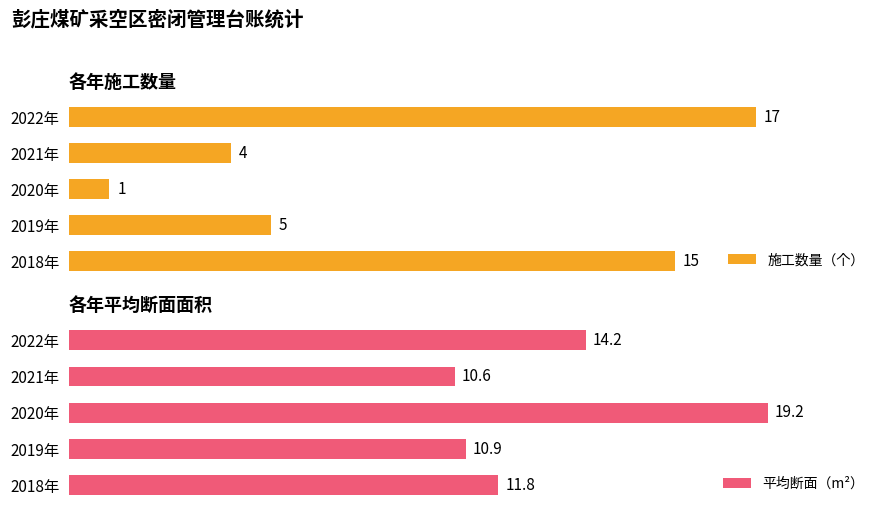

How many values in the 施工数量（个） series are below 5?

2